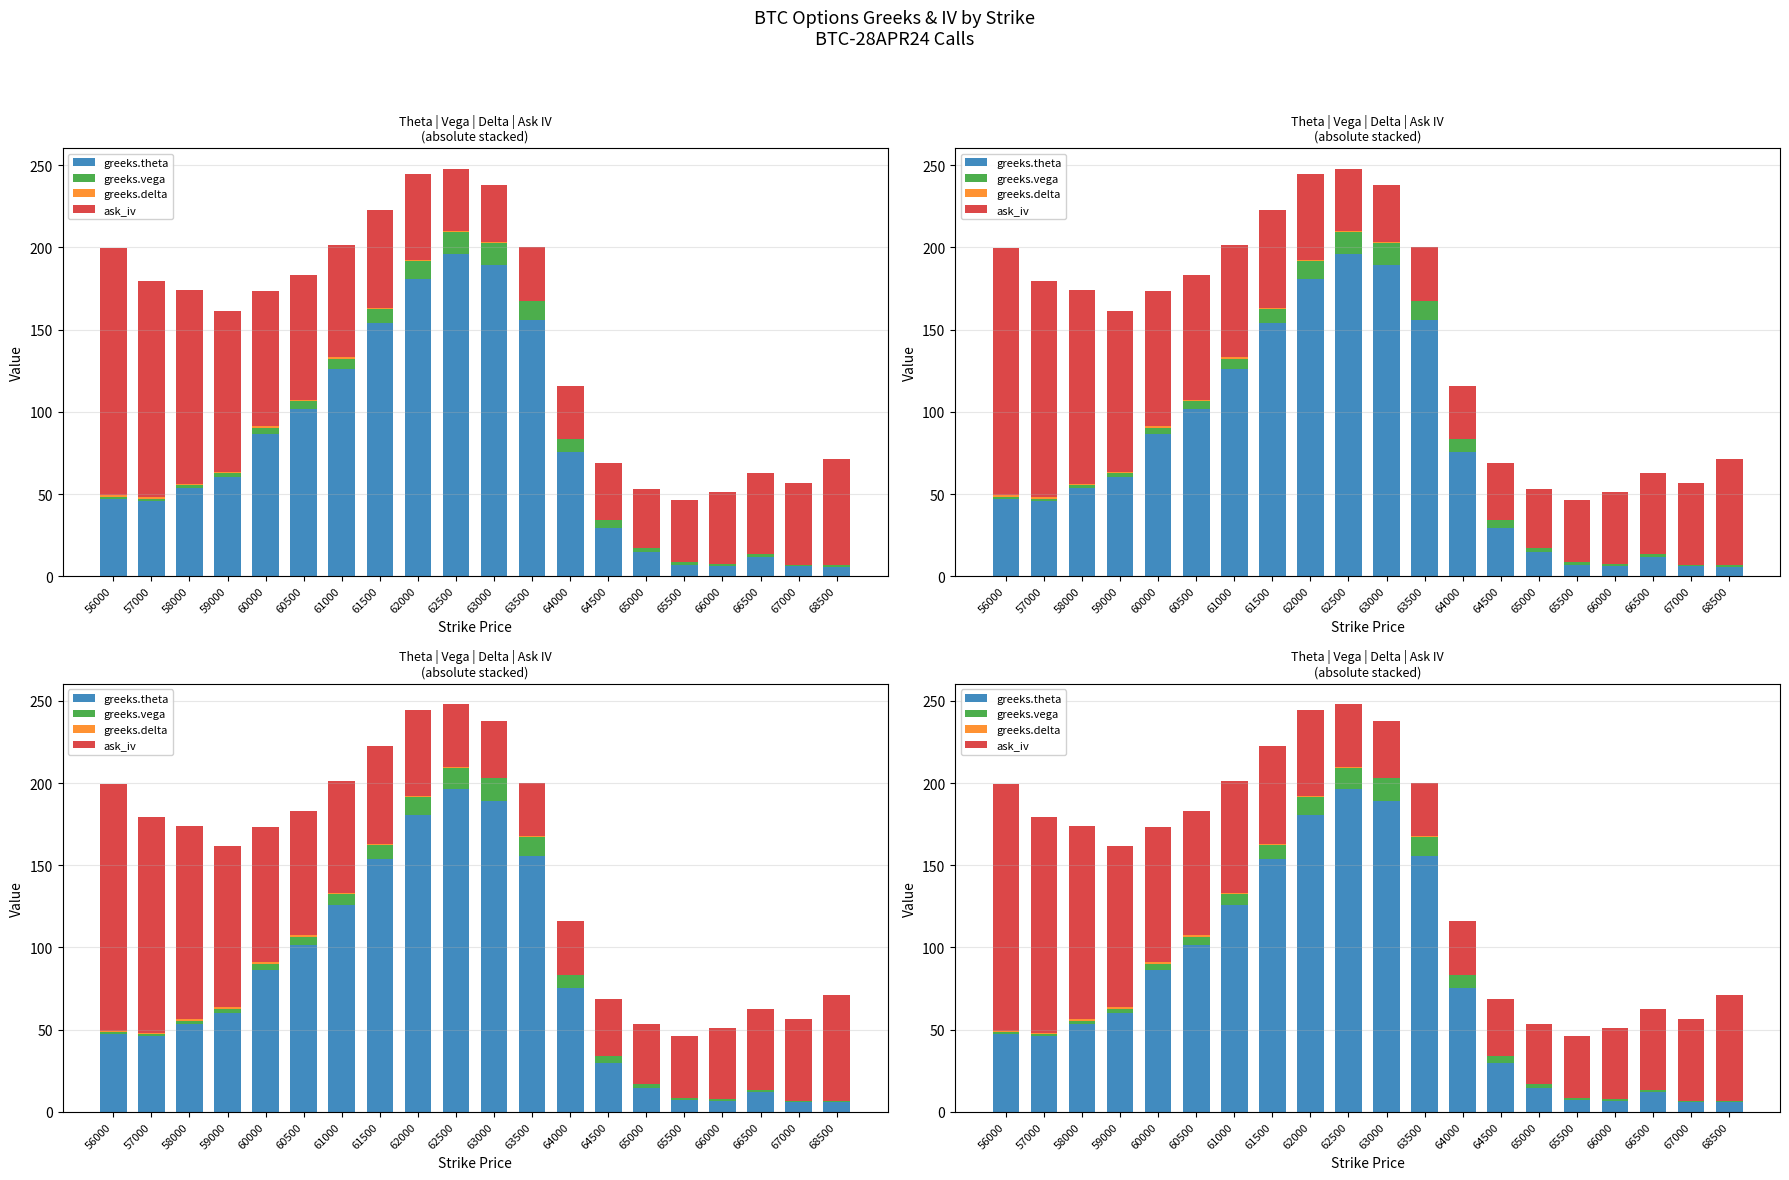

How many data points in ask_iv are above 52?

10